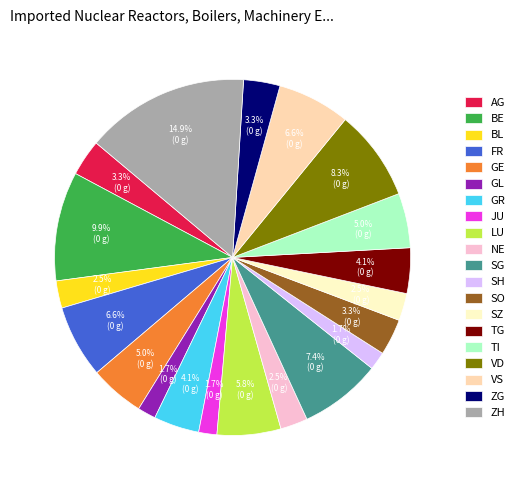

How many segments does this pie chart have?

20